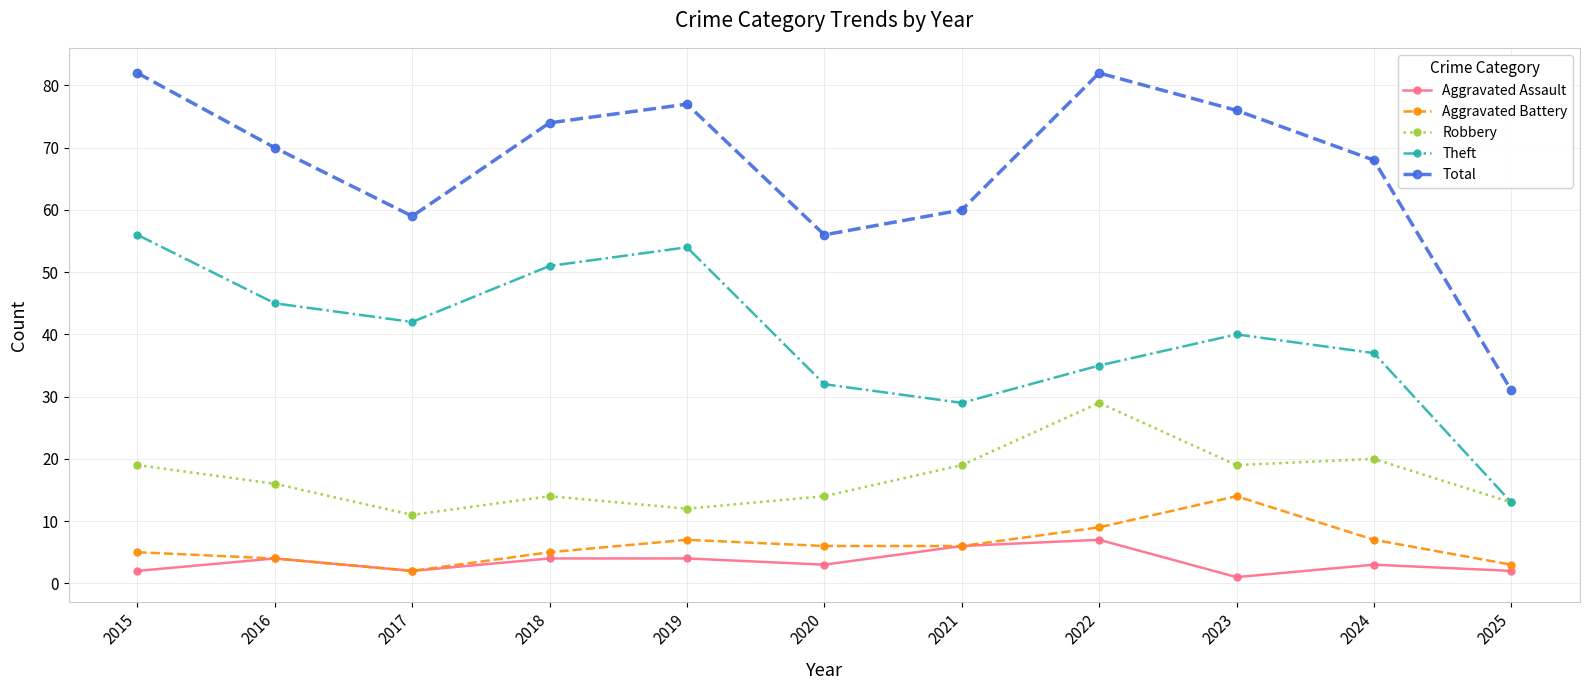

In Theft, how many points are lower than both neighbors (excluding endpoints)?

2